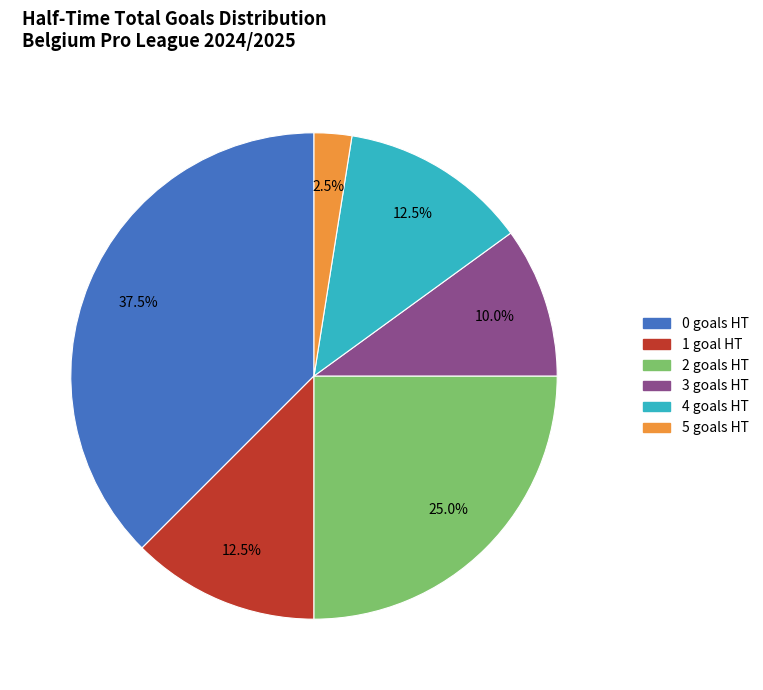

What is the total percentage of 4 goals HT and 5 goals HT?

15.0%